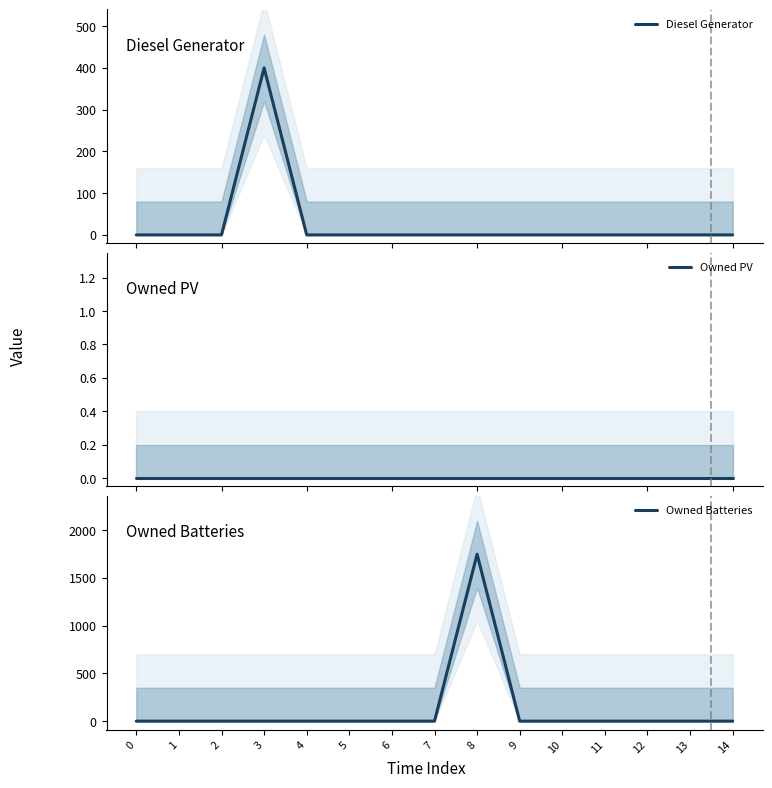

At which category does the chart reach its peak across all series?

8